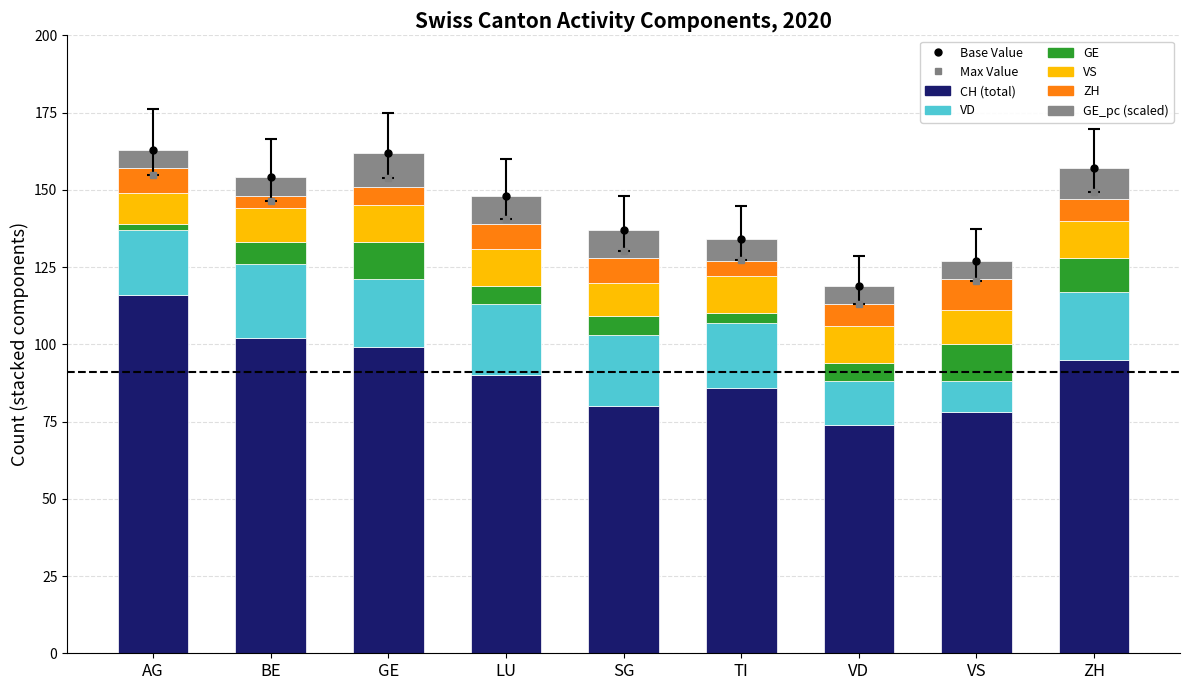

How many bars are there in total?

9